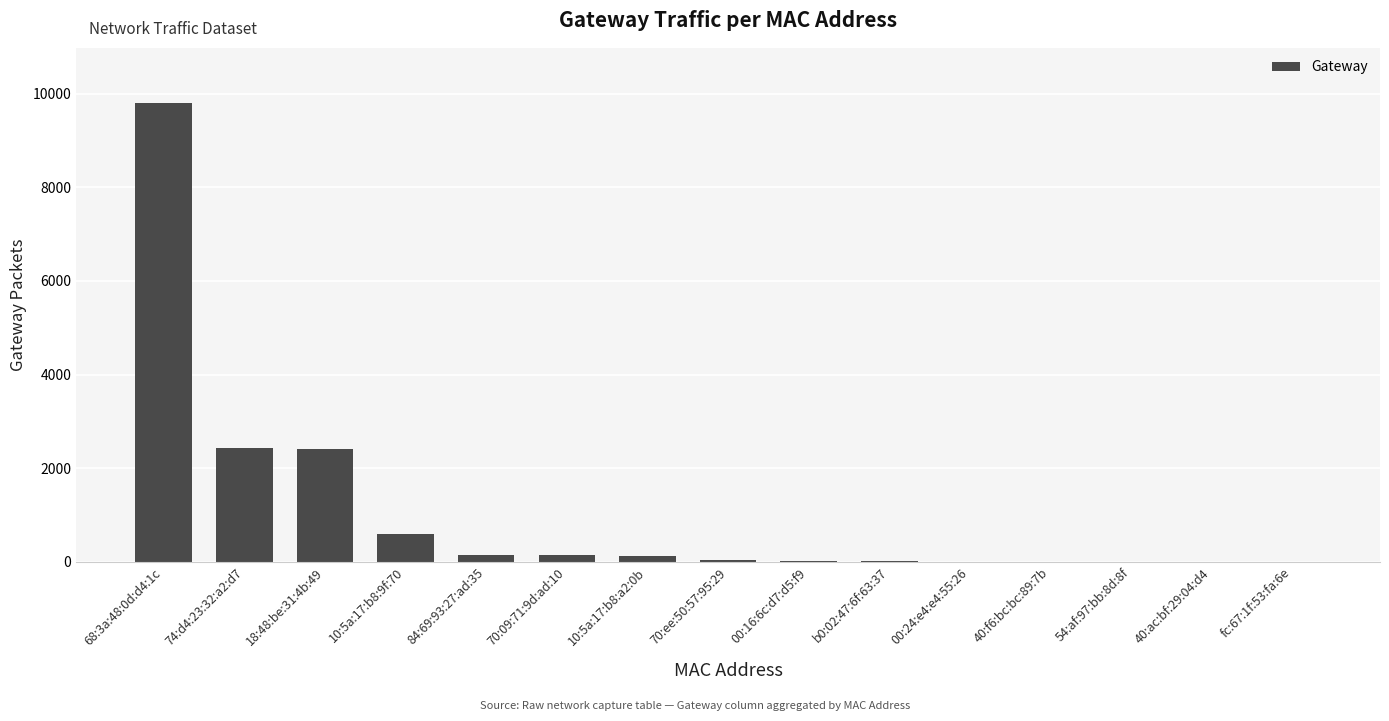

What is the change in value from 10:5a:17:b8:9f:70 to 84:69:93:27:ad:35?

-452